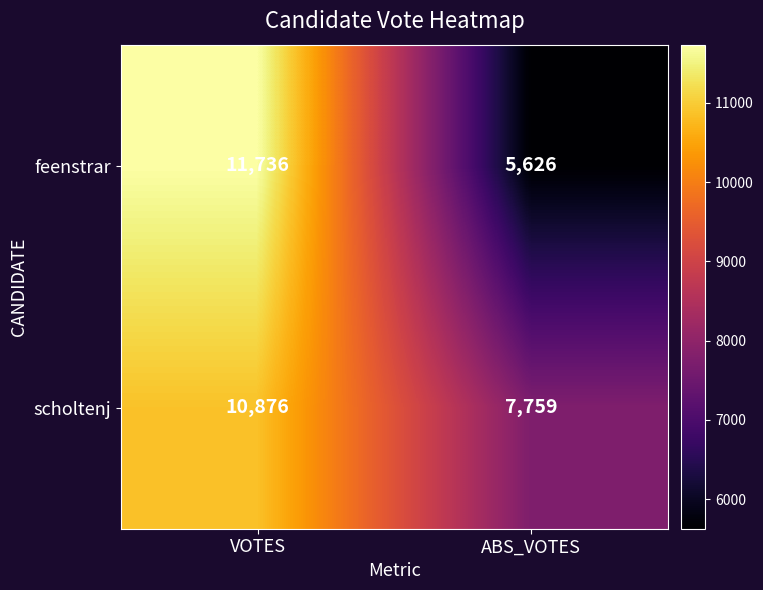

At which category does the chart reach its minimum across all series?

ABS_VOTES